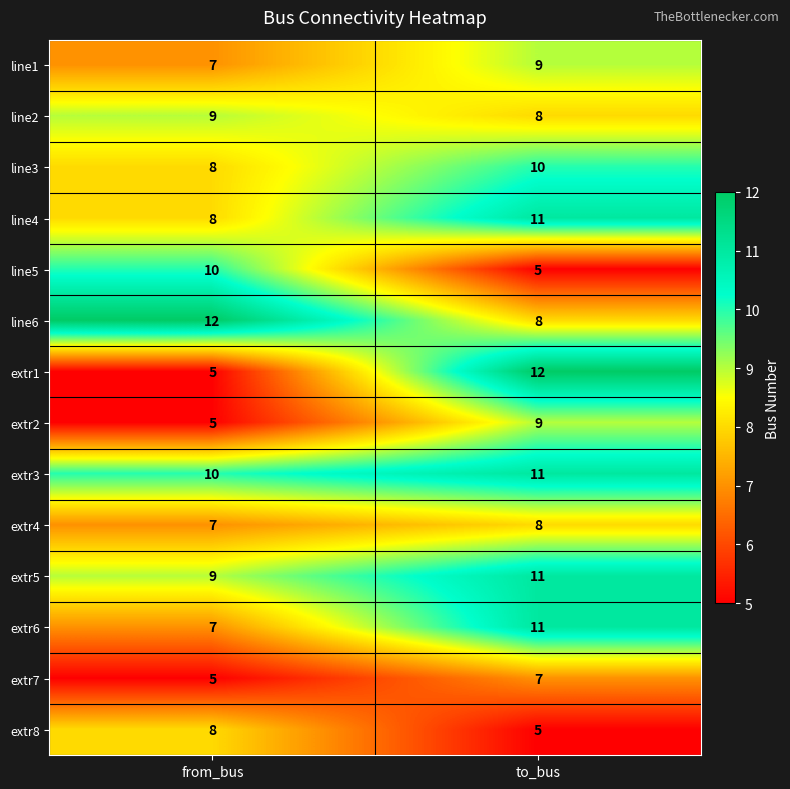

True or false: extr1 has a value of 8 at from_bus.

False